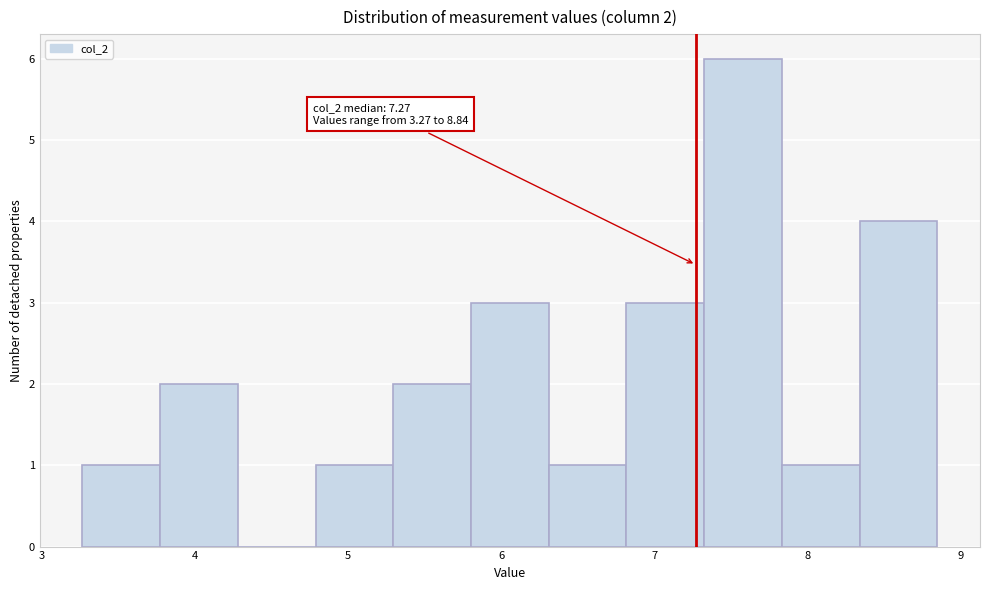

Which range on the x-axis has the tallest bar?

7.3 to 7.8